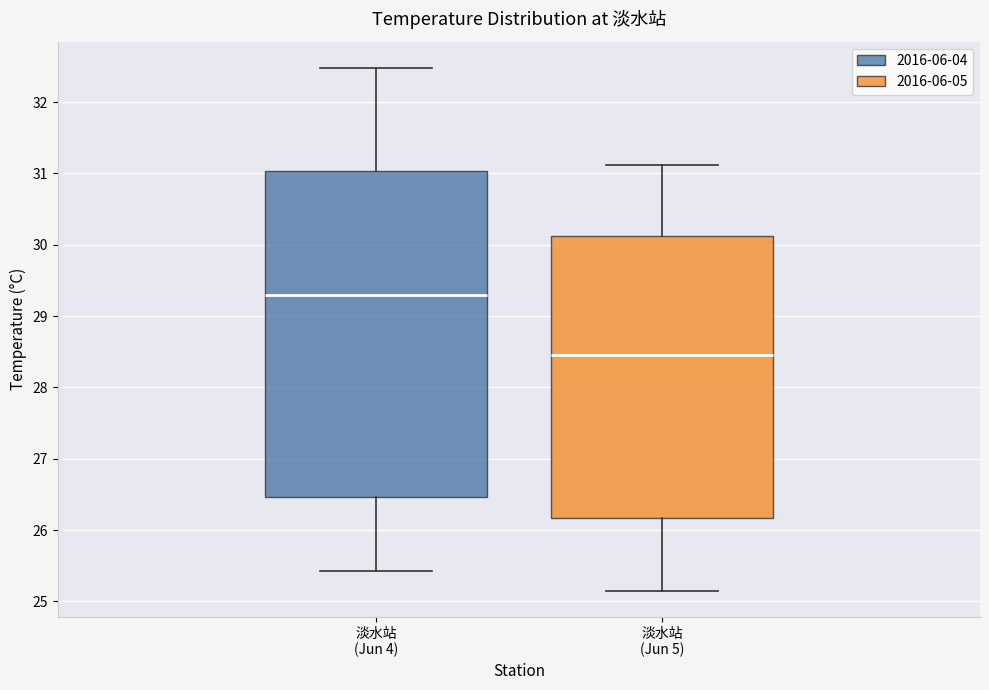

Reading left to right, read every box against the y-axis: the position of its median line, the range the box covers, and the ends of its whiskers. The values are not printed on the chart, so give them approximately, as read against the axis.

淡水站 (Jun 4): median 29.3, box 26.5 to 31.0, whiskers 25.4 to 32.5
淡水站 (Jun 5): median 28.5, box 26.2 to 30.1, whiskers 25.2 to 31.1